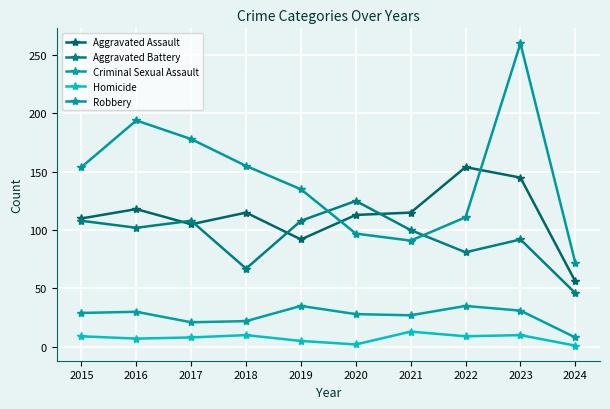

Reading left to right, list all the values displayed in this chart.

Aggravated Assault: 110	118	105	115	92	113	115	154	145	56
Aggravated Battery: 108	102	108	67	108	125	100	81	92	46
Criminal Sexual Assault: 29	30	21	22	35	28	27	35	31	8
Homicide: 9	7	8	10	5	2	13	9	10	1
Robbery: 154	194	178	155	135	97	91	111	260	72